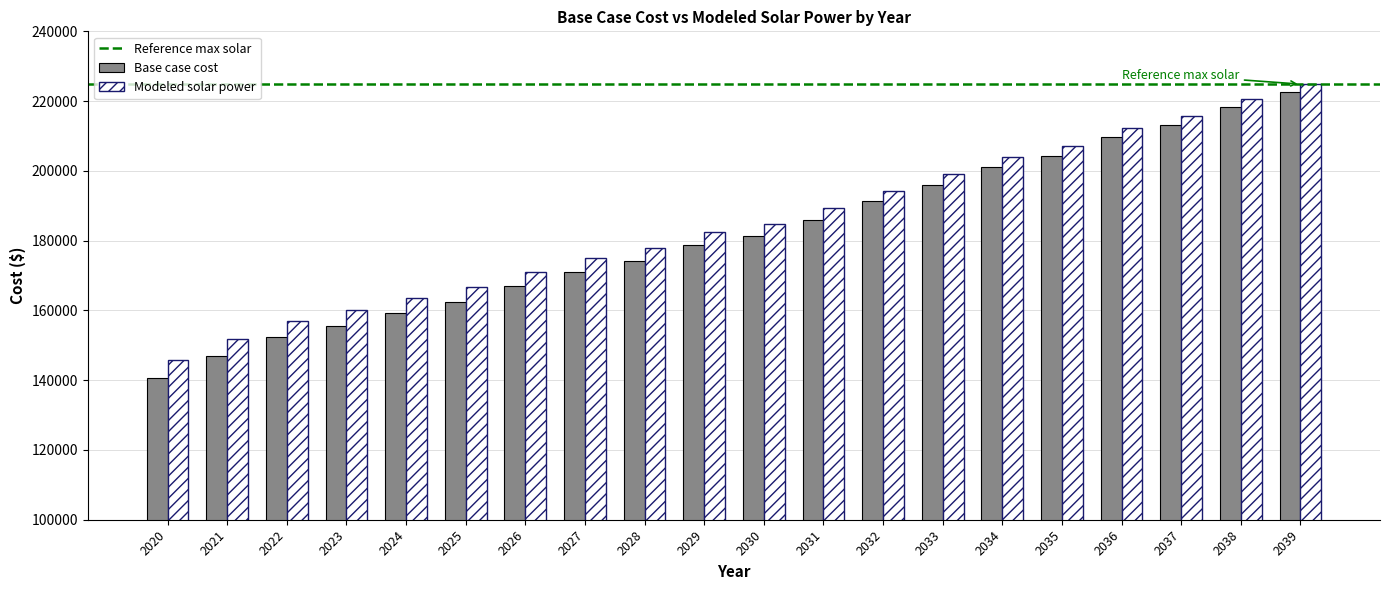

Is the value of Base case cost at 2039 greater than the value of Modeled solar power at 2039?

No